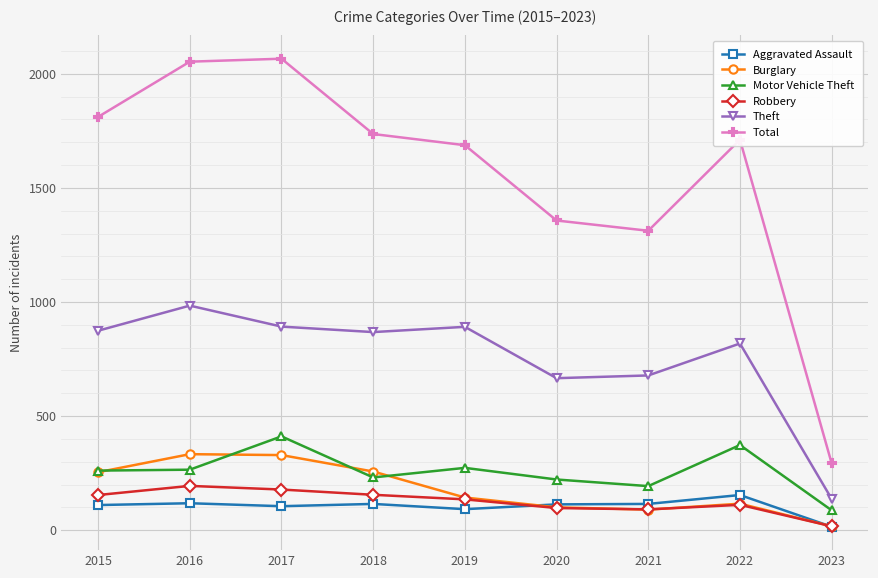

True or false: Motor Vehicle Theft has more than 0 interior local peaks.

True